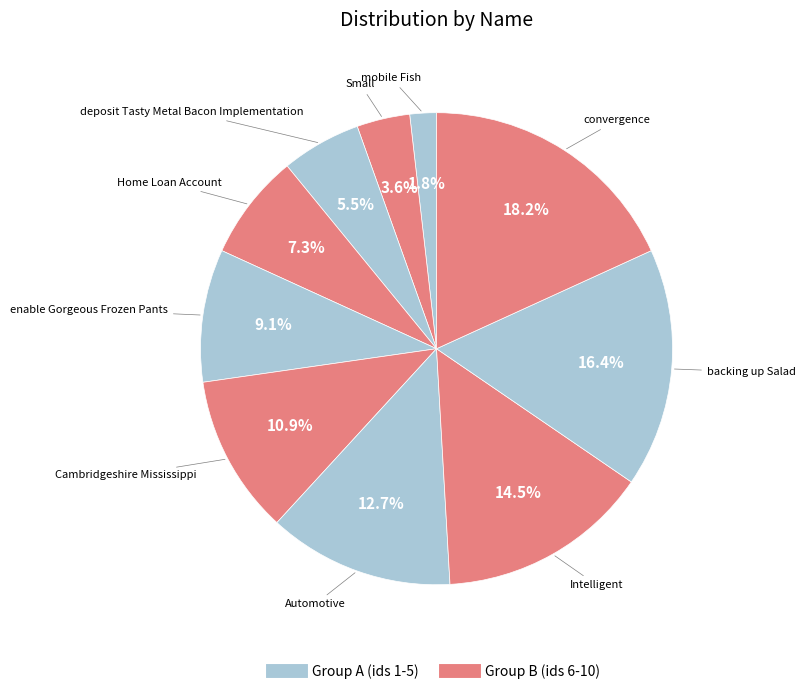

Which slice is the smallest?

mobile Fish